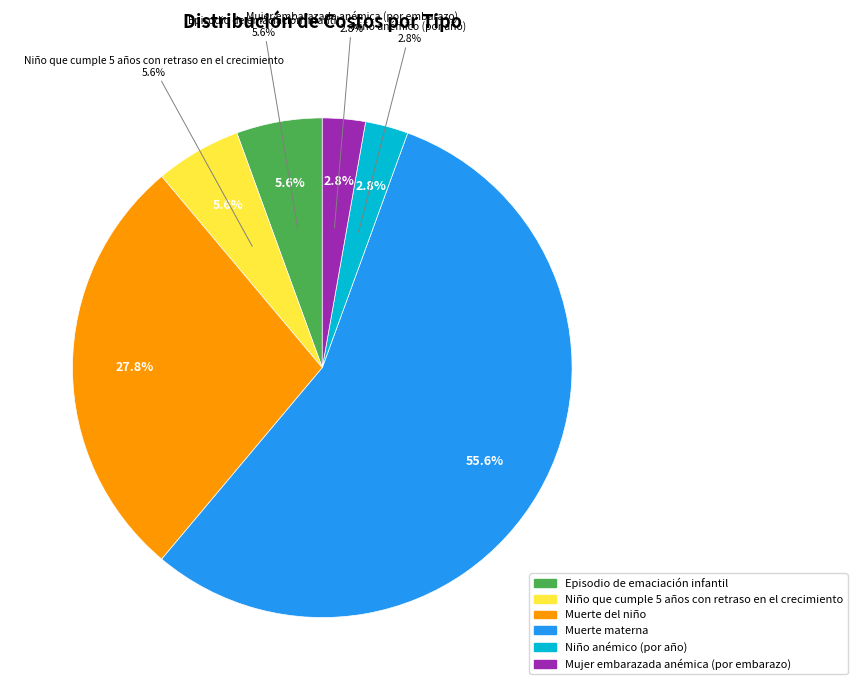

What is the largest slice in the pie chart?

Muerte materna